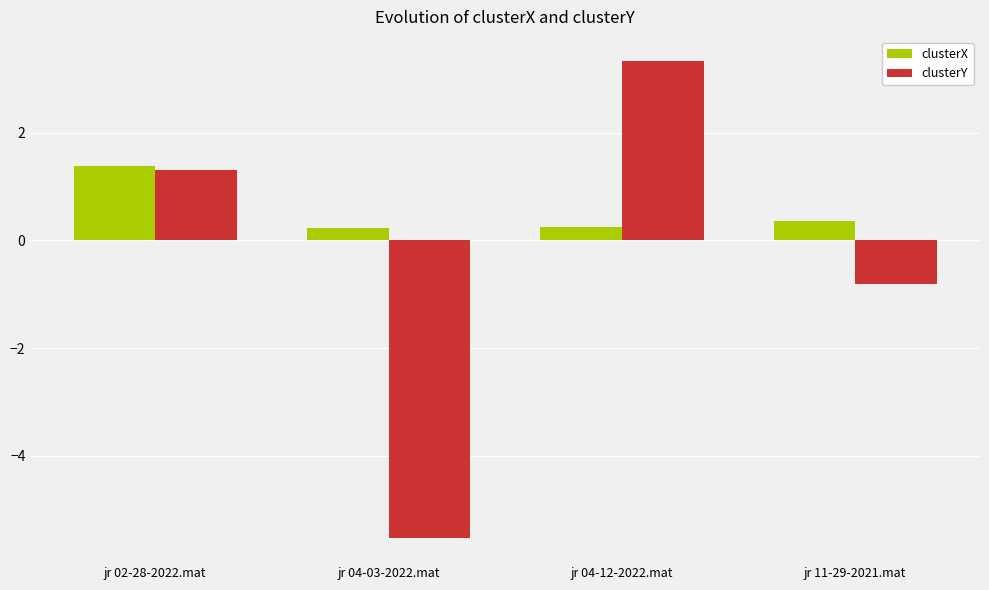

Where does the clusterY series first go above 1?

jr 02-28-2022.mat